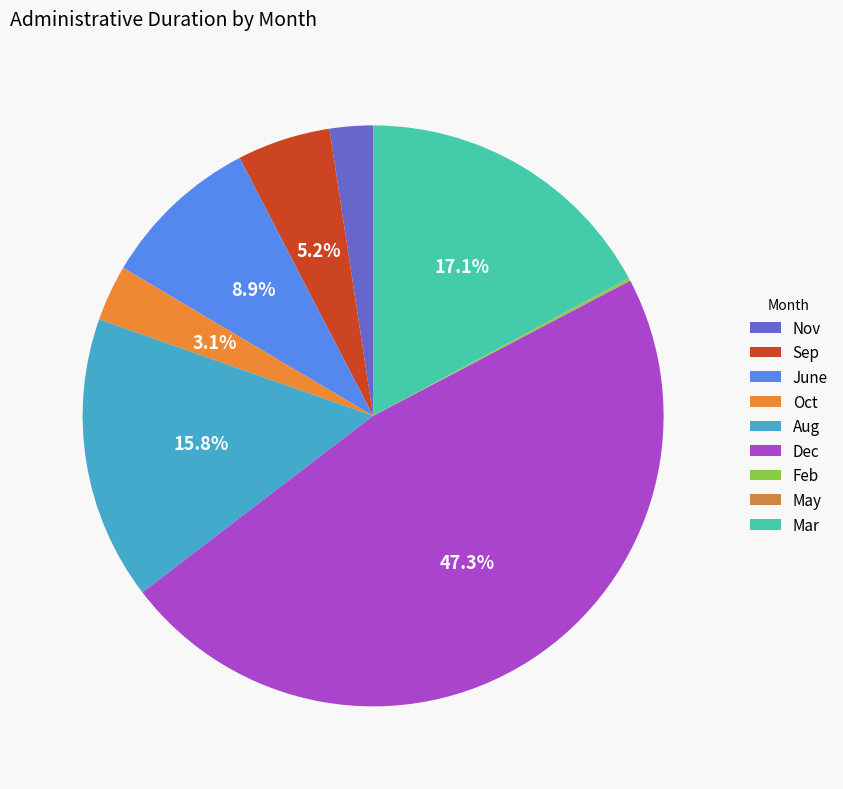

Which category has the smallest portion of the pie?

May